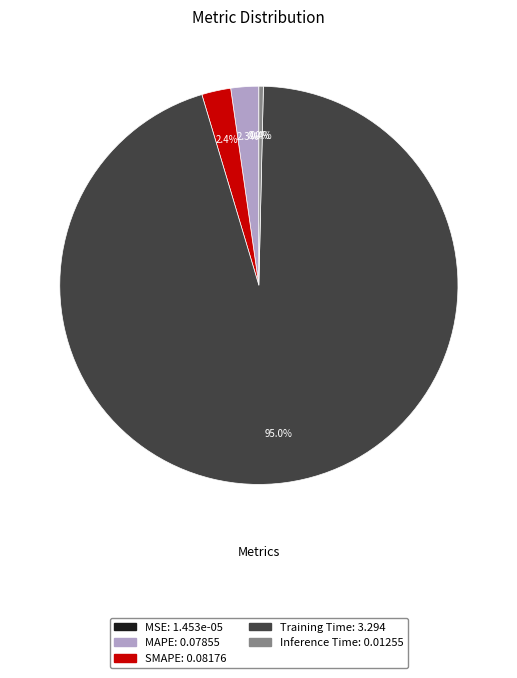

Does any single category account for the majority?

Yes